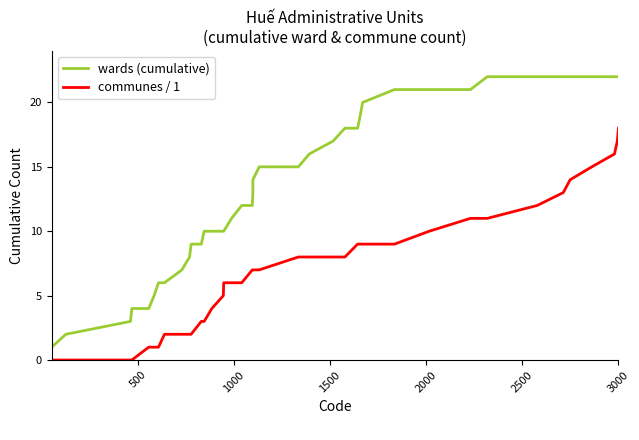

True or false: communes / 1 and wards (cumulative) intersect in this chart.

False